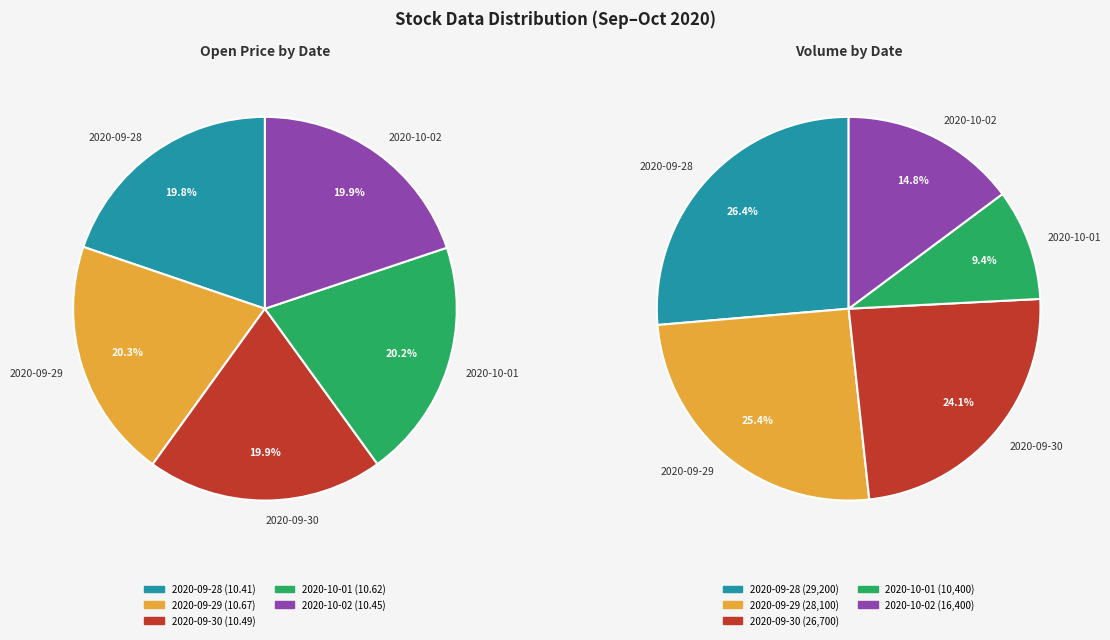

Is there any slice that represents more than half of the pie?

No